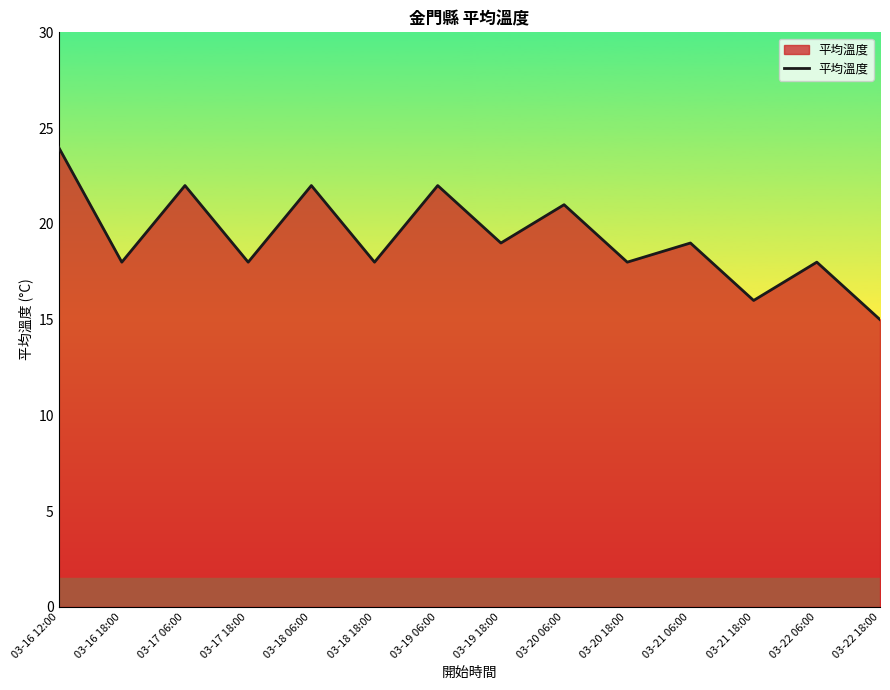

What is the difference between the values at 03-22 18:00 and 03-17 06:00?

7